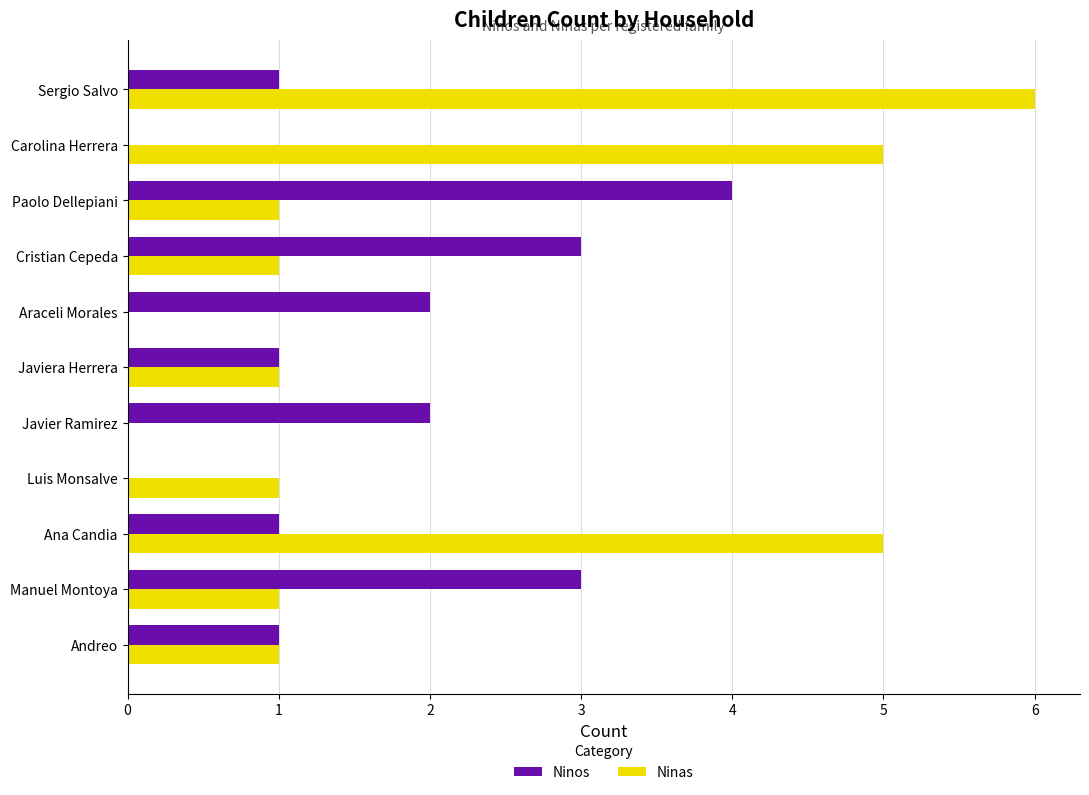

Read the Ninas value at Sergio Salvo.

6